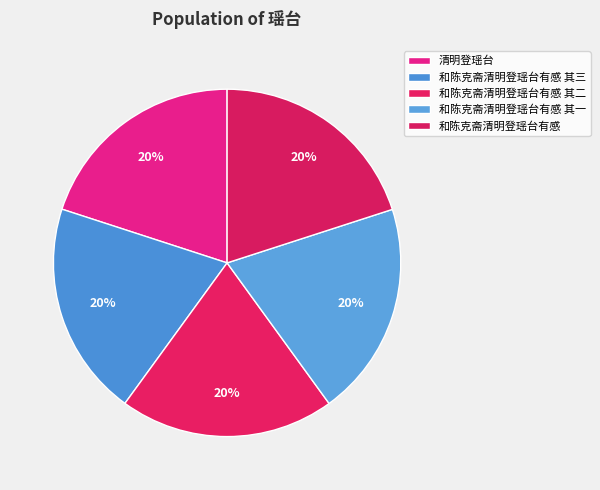

Count the number of slices in the pie.

5